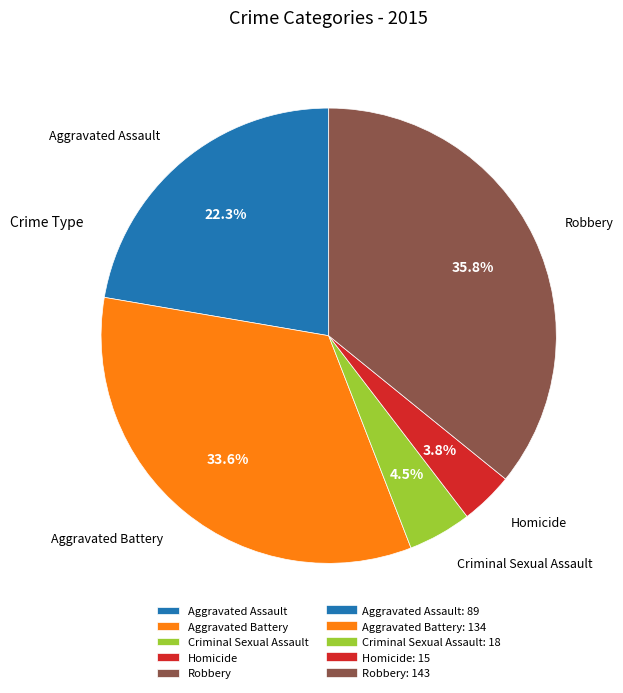

Is there any slice that represents more than half of the pie?

No